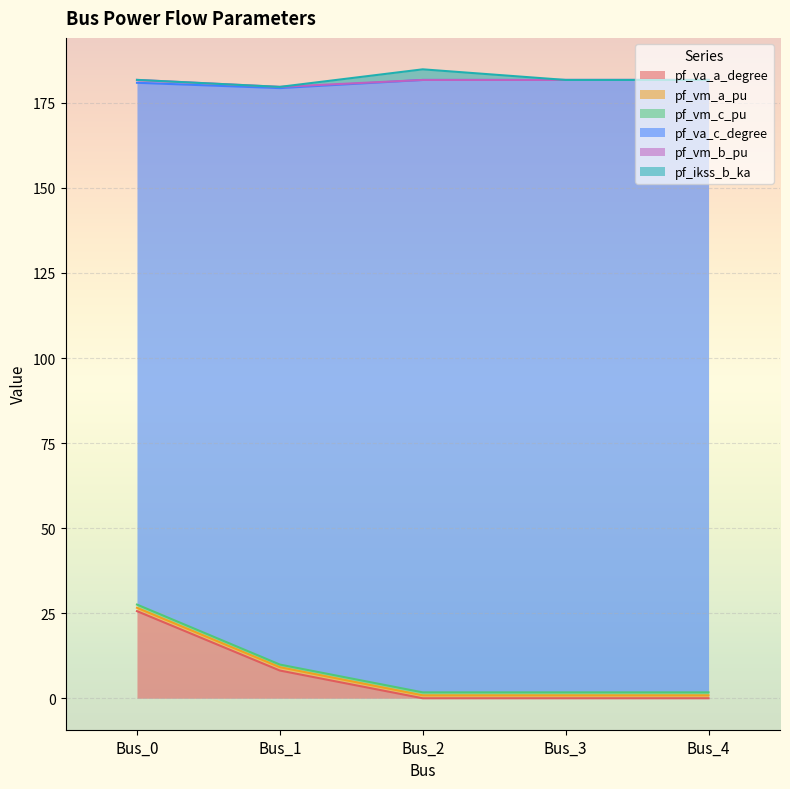

What is the highest value of the pf_va_a_degree series?

25.6